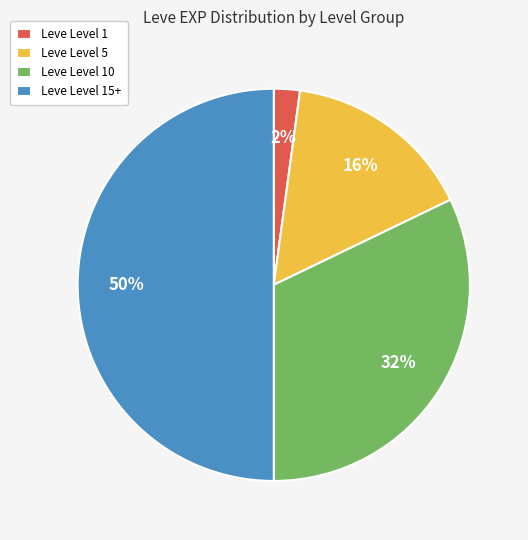

Does Leve Level 10 account for over 50% of the chart?

No